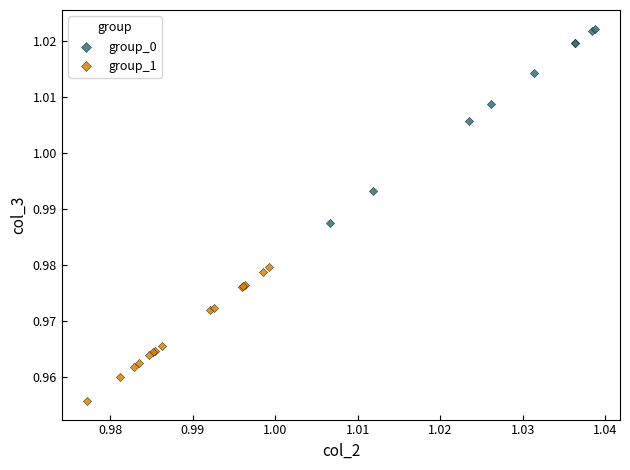

Which series contains the highest Y value?

group_0